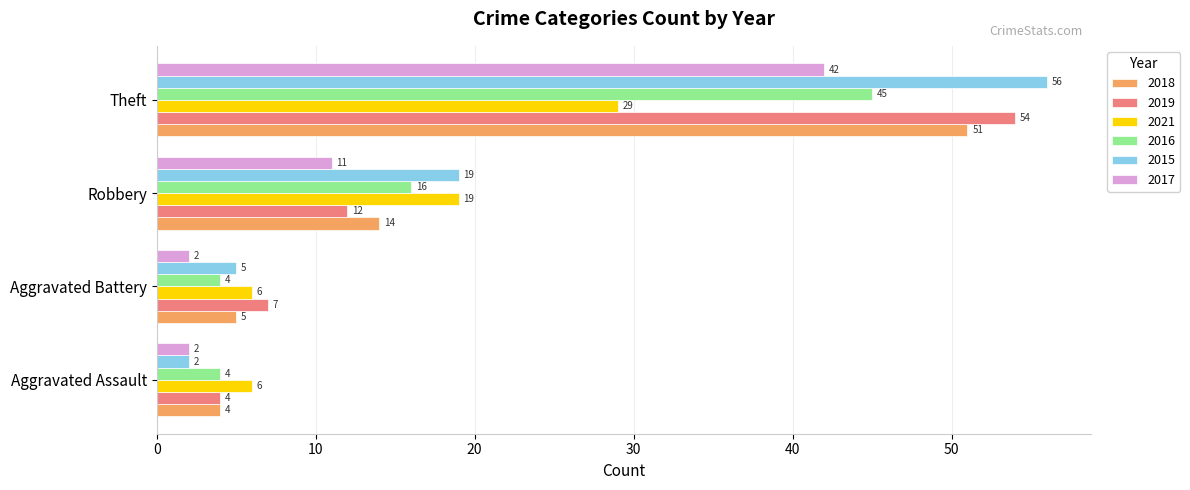

Which series has the largest total across all categories?

2015